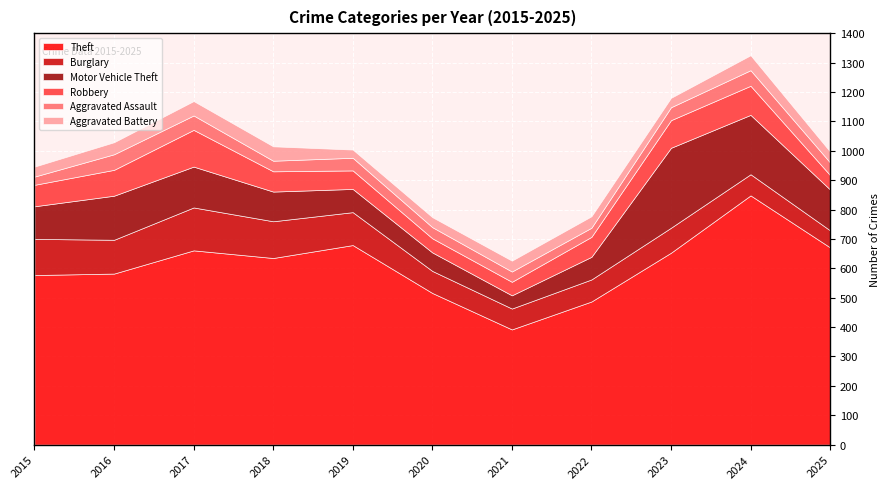

Is it true that Robbery equals 63 at 2019?

True